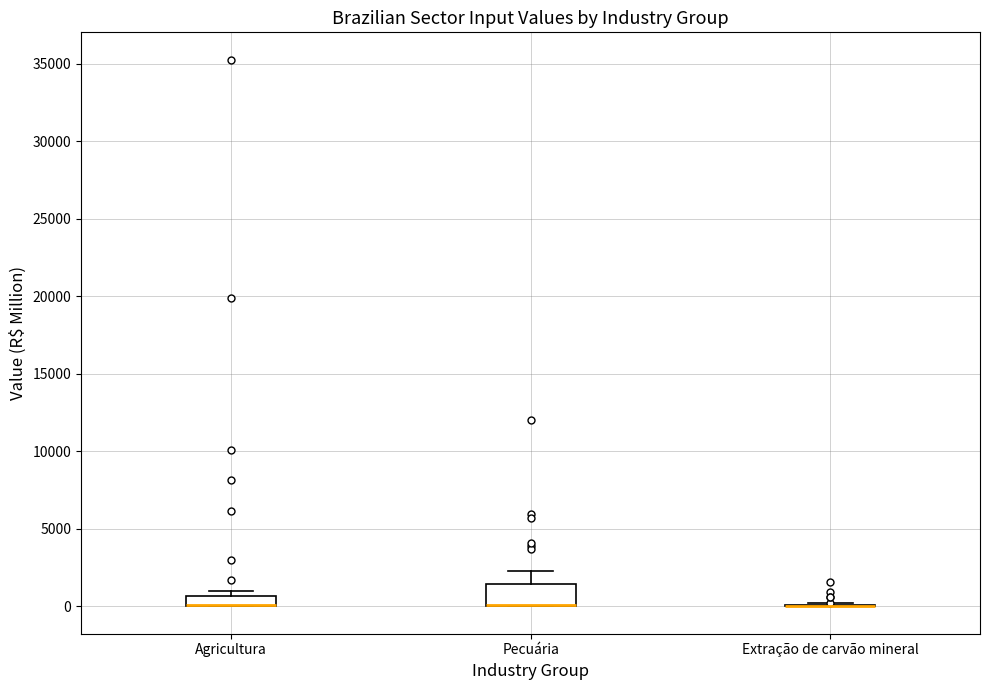

Comparing the boxes themselves (not the whiskers), which one is the tallest?

Pecuária